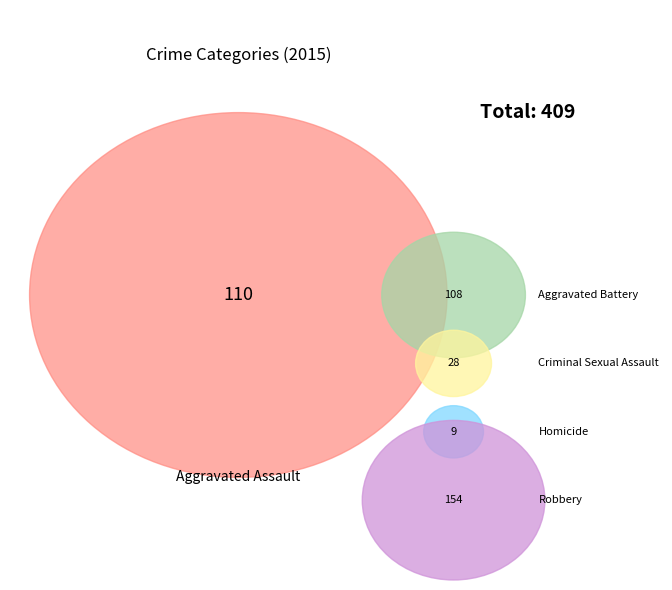

Approximately how many times larger is the value at Robbery compared to Homicide?

17.1